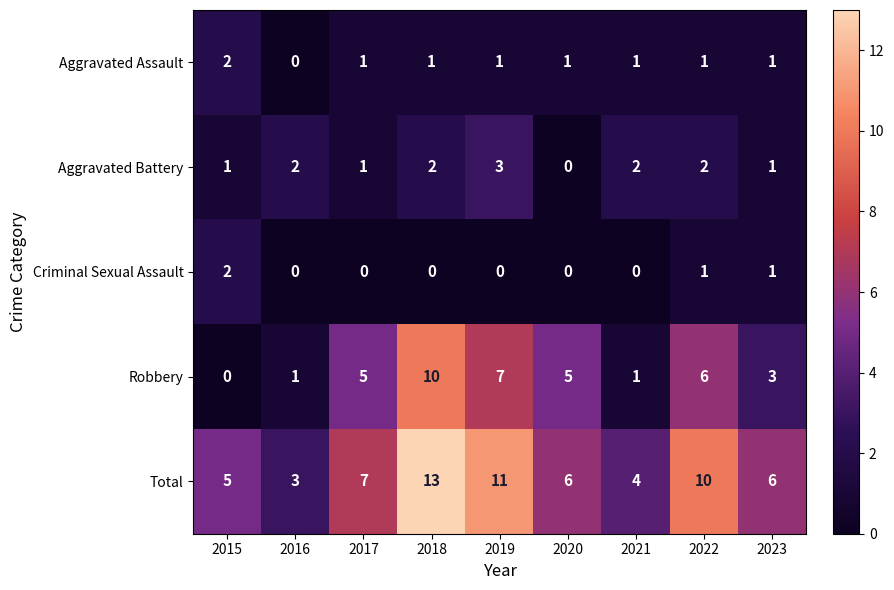

Between 2016 and 2022, which series saw the biggest shift?

Total